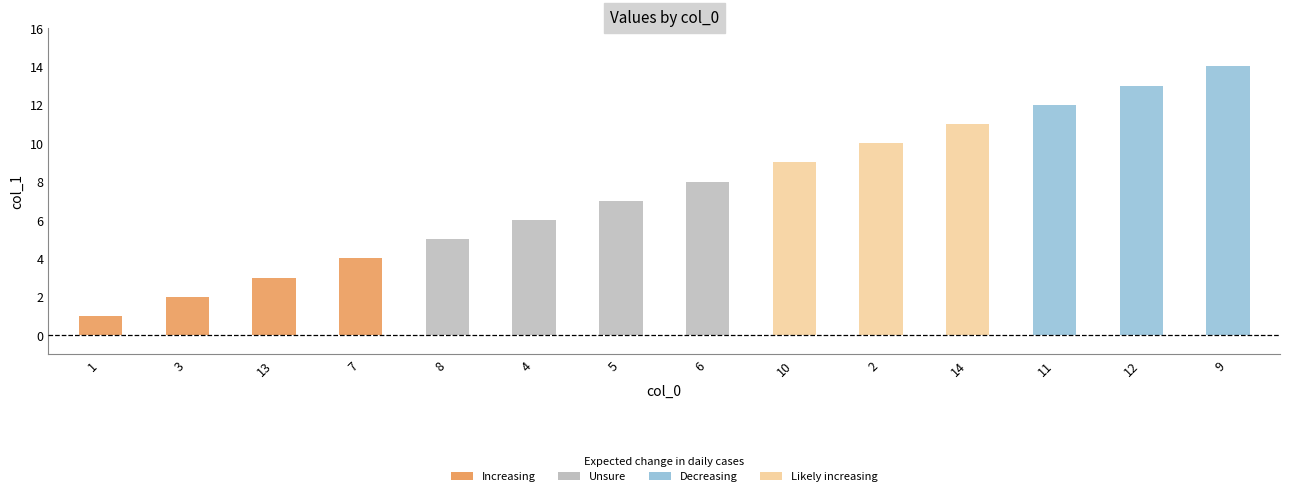

Reading left to right, list all the values displayed in this chart.

1=1	3=2	13=3	7=4	8=5	4=6	5=7	6=8	10=9	2=10	14=11	11=12	12=13	9=14